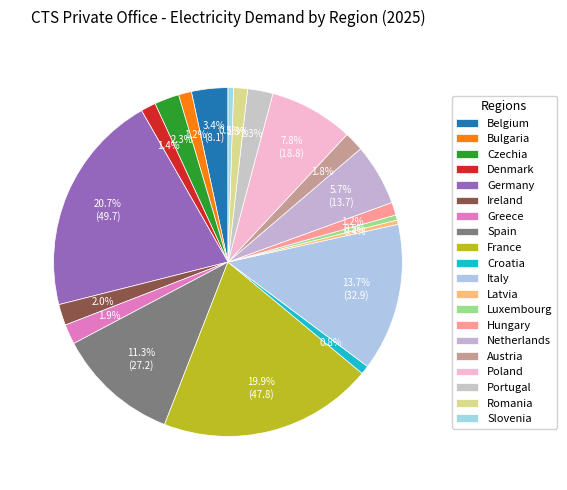

Is the sum of Luxembourg and Greece greater than half?

No